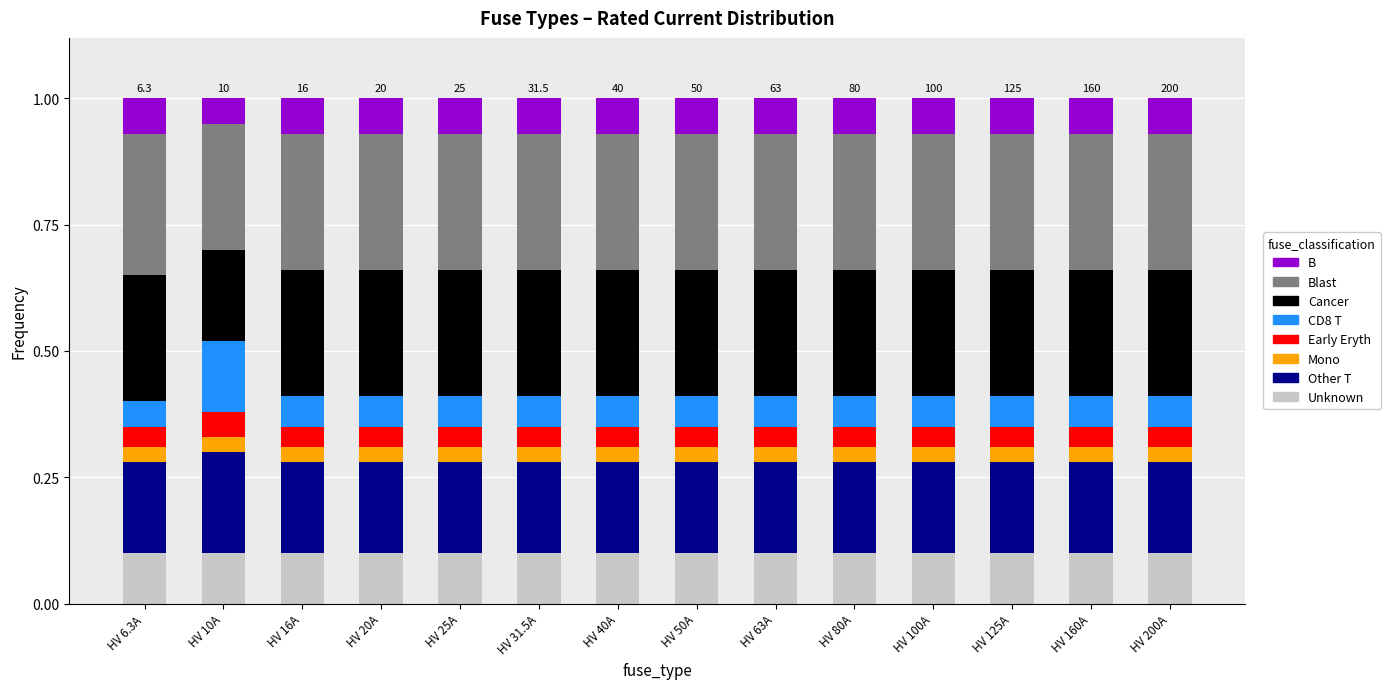

Are the bars grouped side by side (vs. stacked)?

No